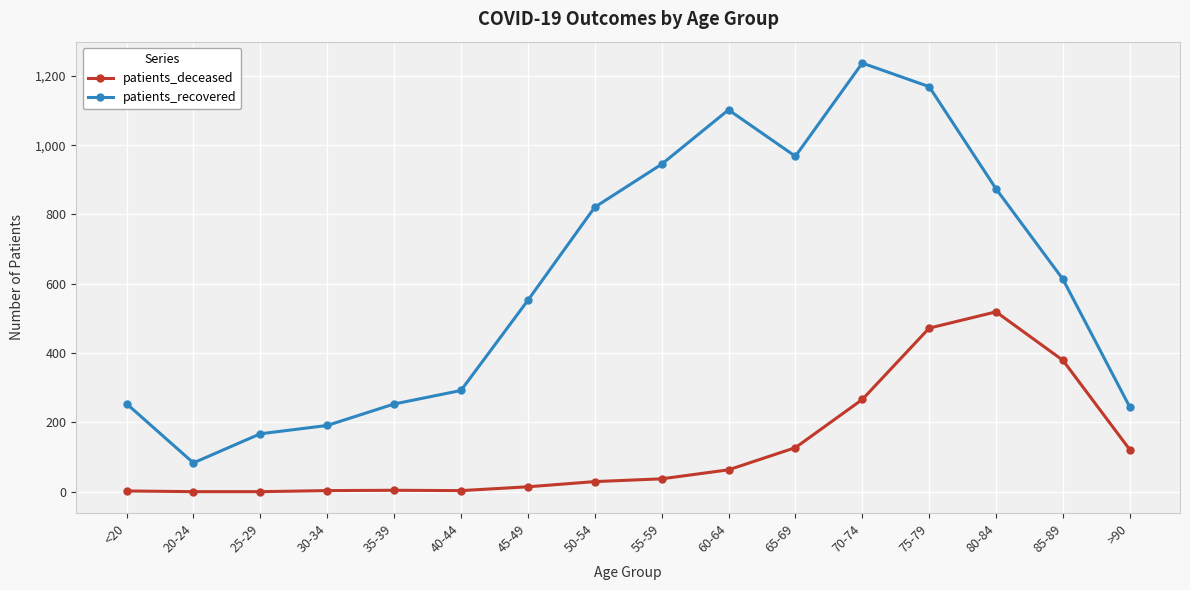

True or false: patients_deceased has more than 0 interior local peaks.

True